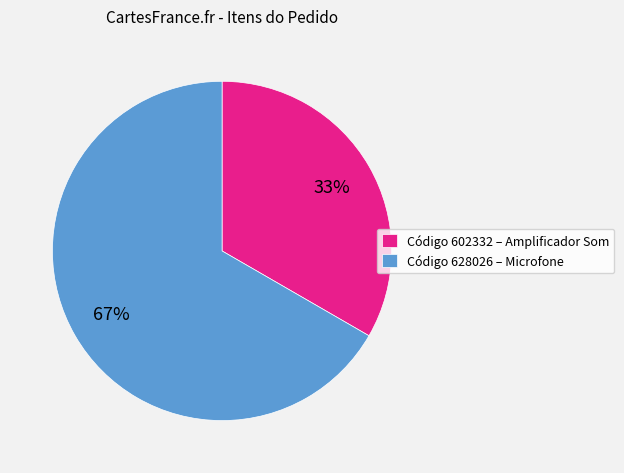

Which category has the biggest portion of the pie?

Código 628026 – Microfone